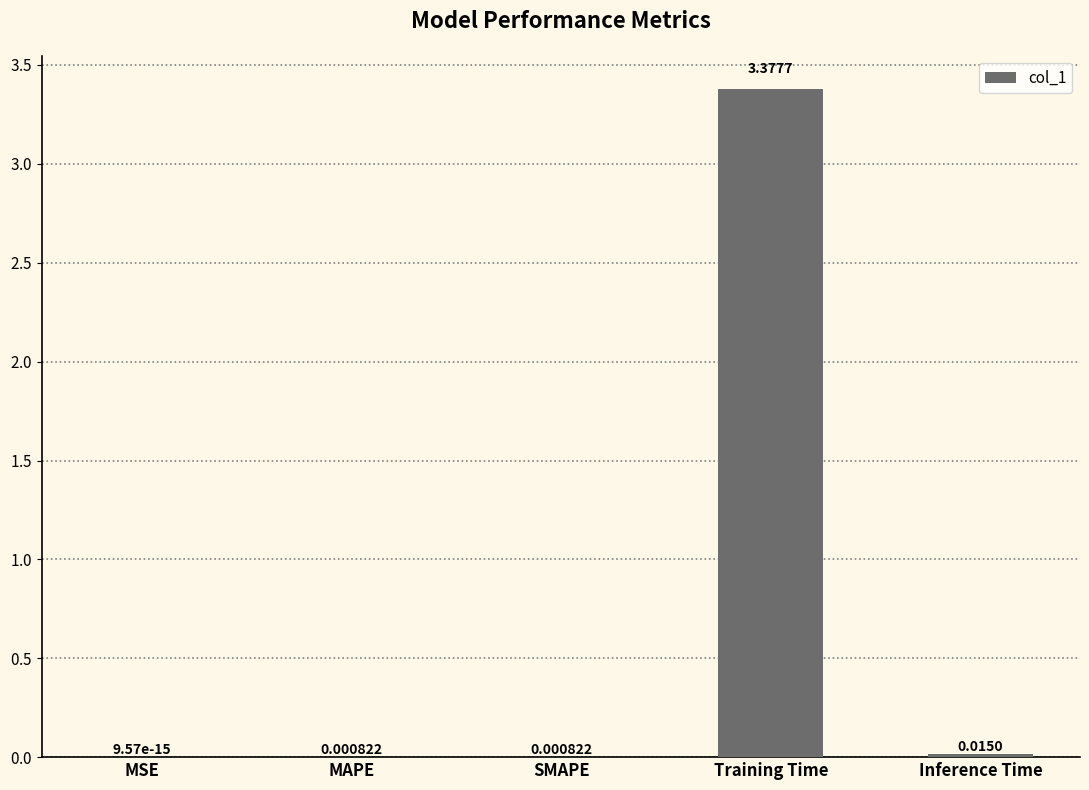

Which label corresponds to the largest value in the chart?

Training Time